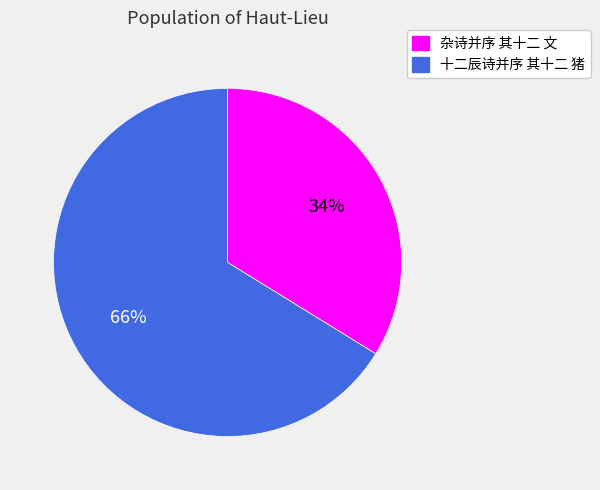

Is the sum of 十二辰诗并序 其十二 猪 and 杂诗并序 其十二 文 greater than half?

Yes